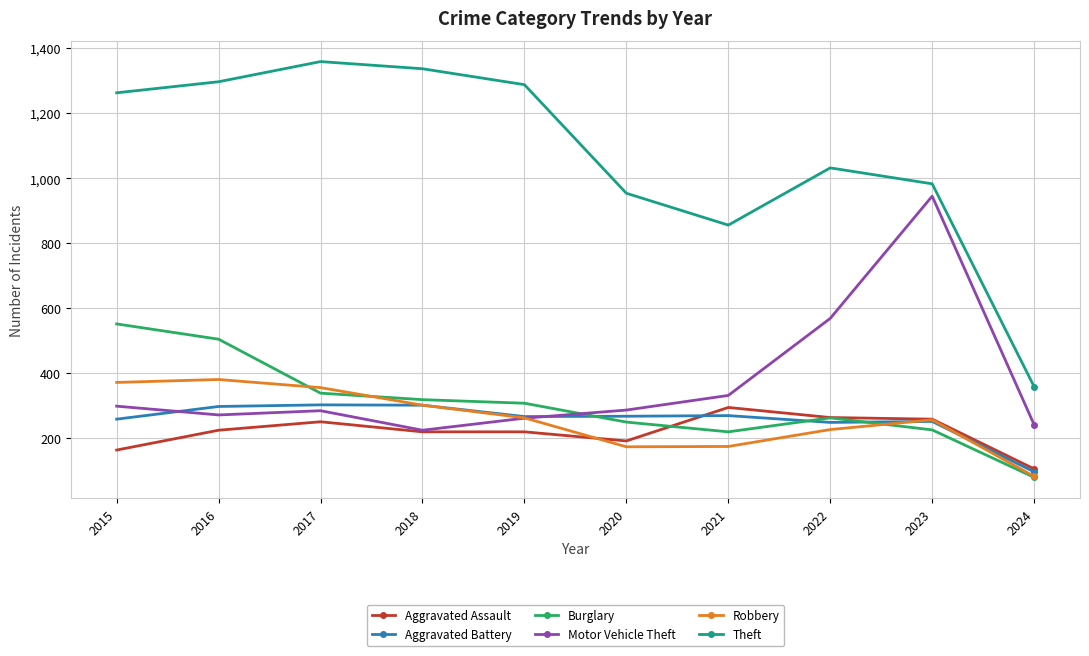

What is the sum of the Robbery values at 2024 and 2020?

257